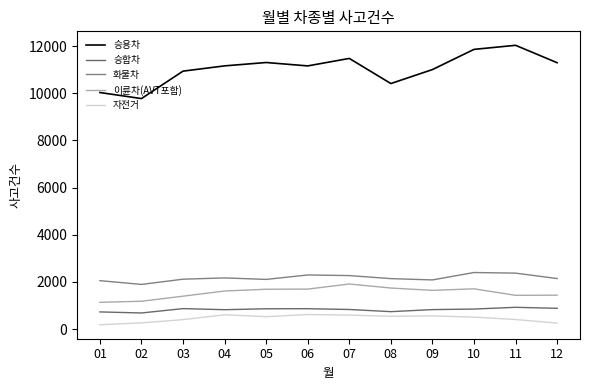

Where is the first local maximum for 이륜차(AVT포함)?

07